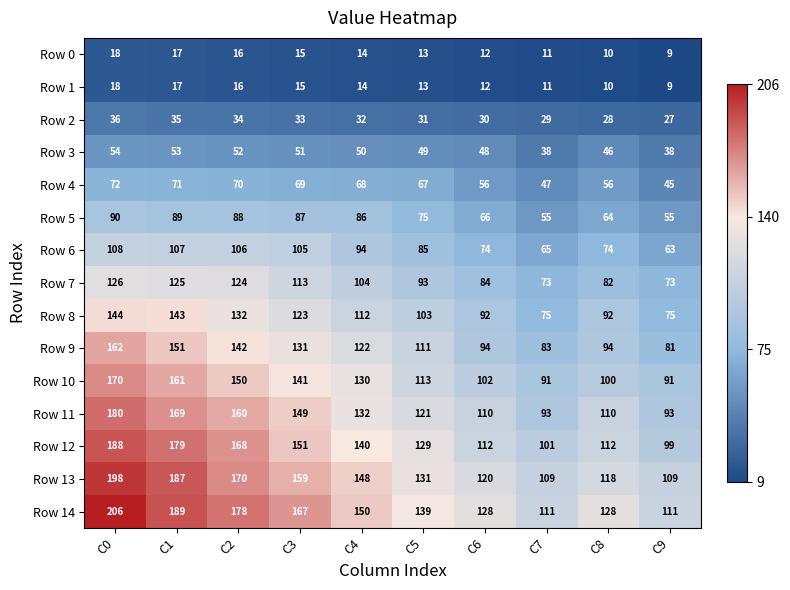

What is the minimum value shown in the chart?

9